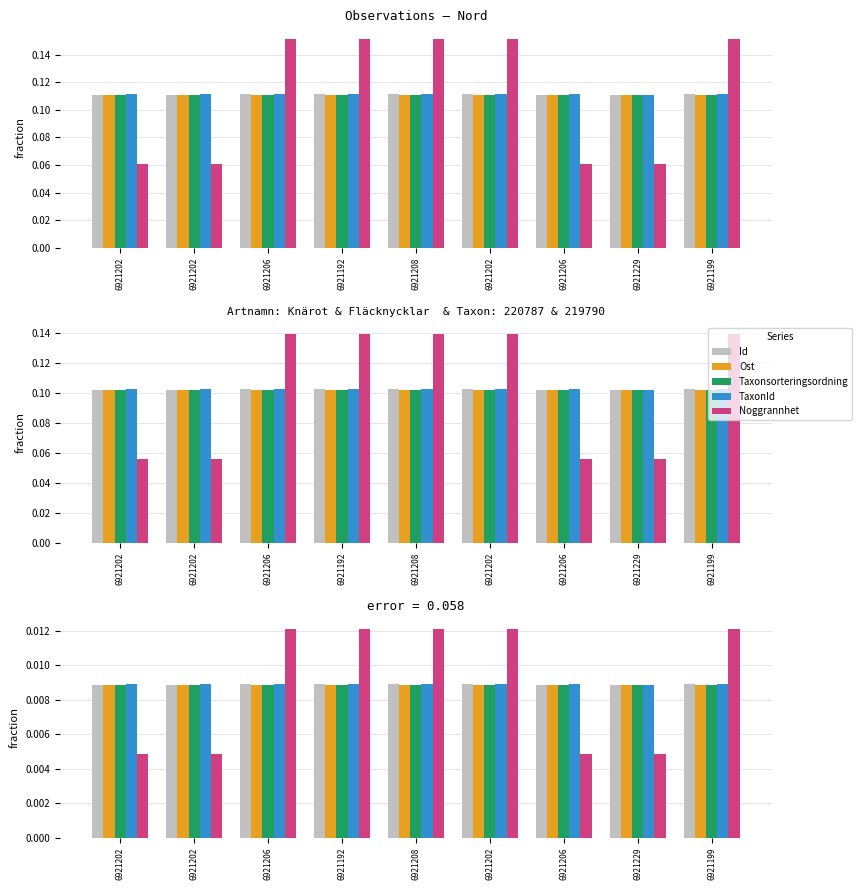

At which category does the chart reach its minimum across all series?

6921202